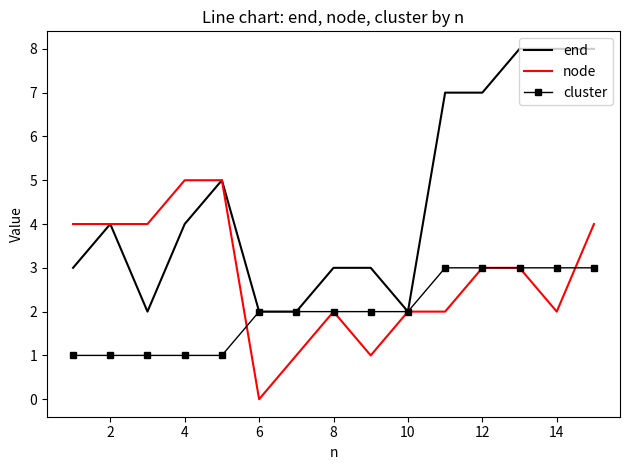

Which series has the largest total across all categories?

end